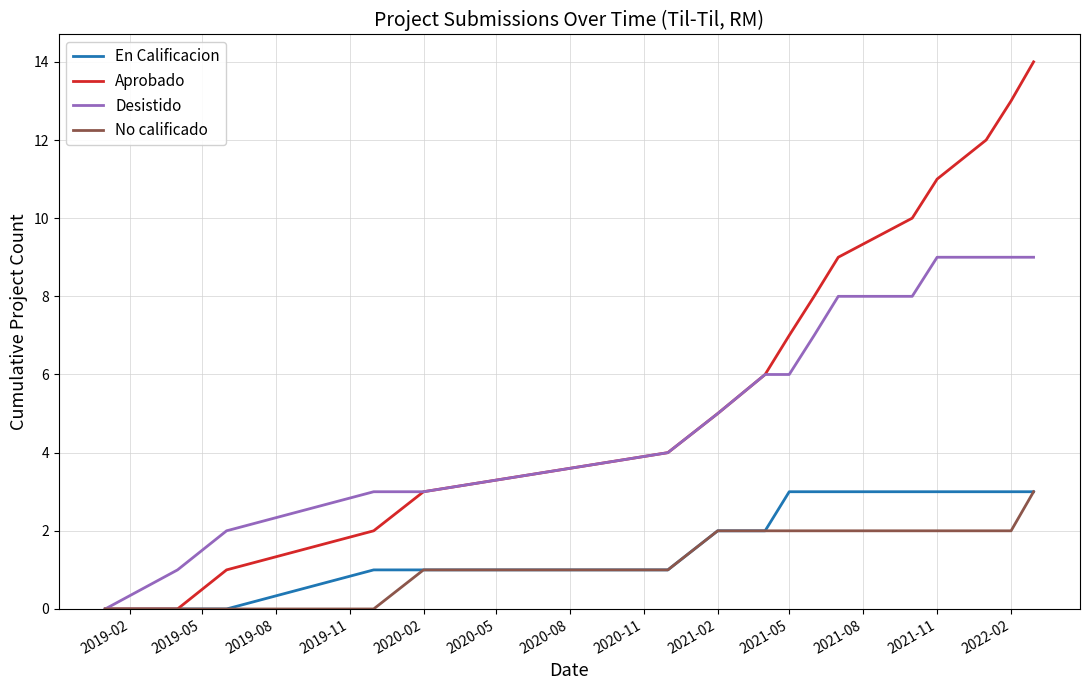

What is the maximum value for No calificado?

3